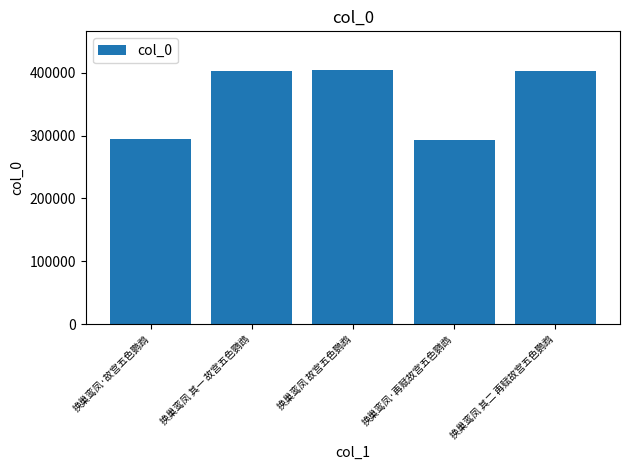

True or false: the data shows 405214 at 换巢鸾凤 故宫五色鹦鹉.

True